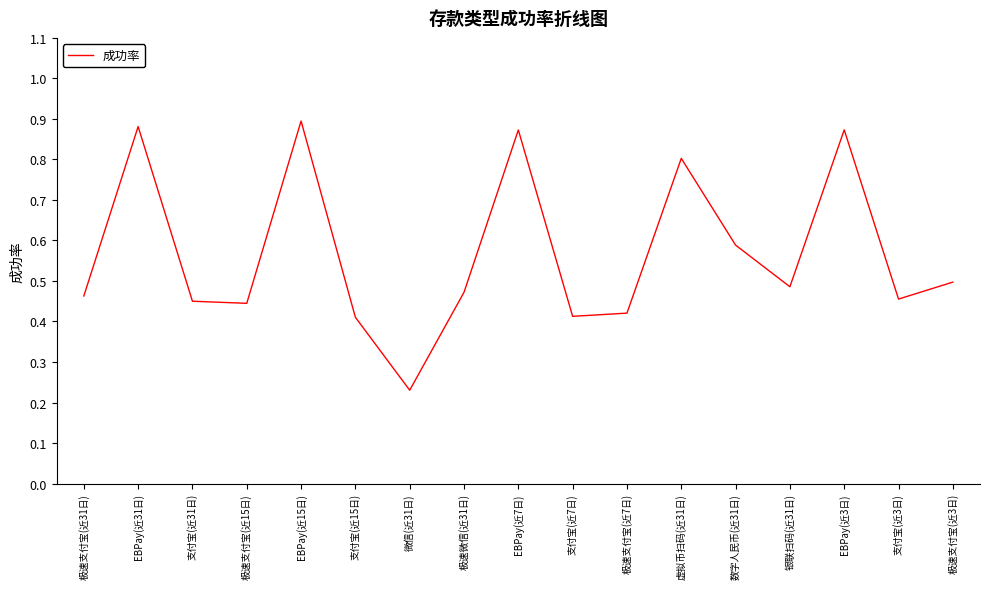

Which label corresponds to the smallest value in the chart?

微信(近31日)